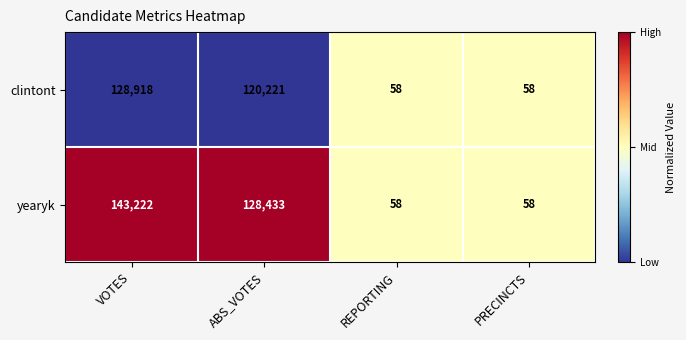

What is the difference between the highest and lowest values at VOTES?

14304